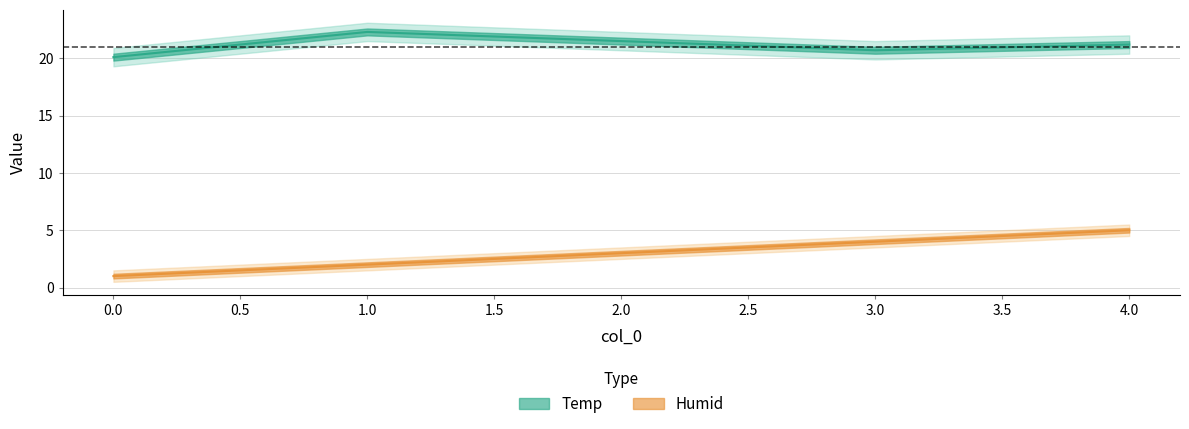

Reading left to right, extract all data points from this chart.

Temp: 20.1	22.3	21.5	20.7	21.2
Humid: 1.0	2.0	3.0	4.0	5.0